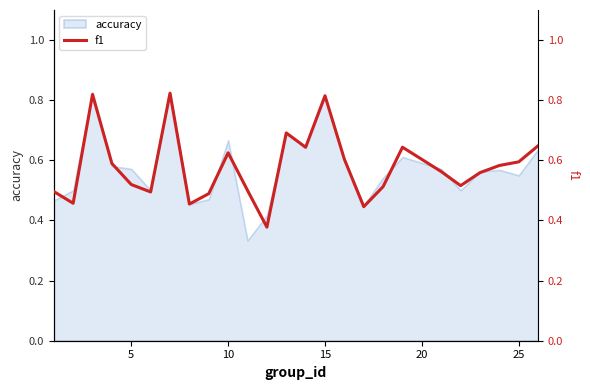

Between 15 and 25, which is larger?

15